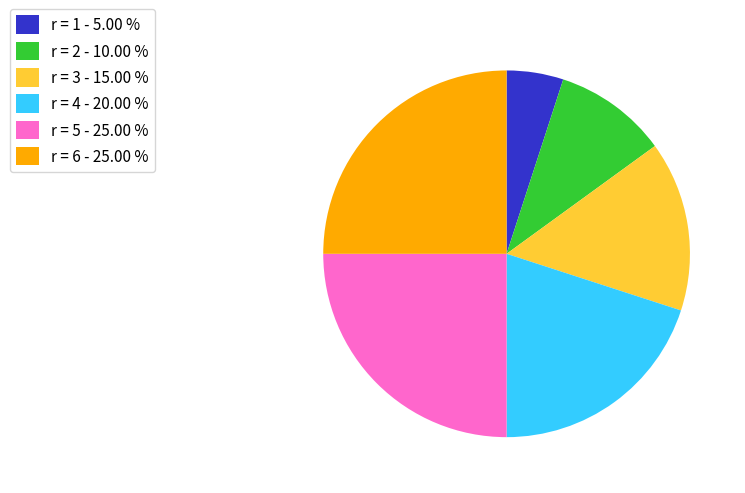

Does r = 4 - 20.00 % represent more than half of the total?

No